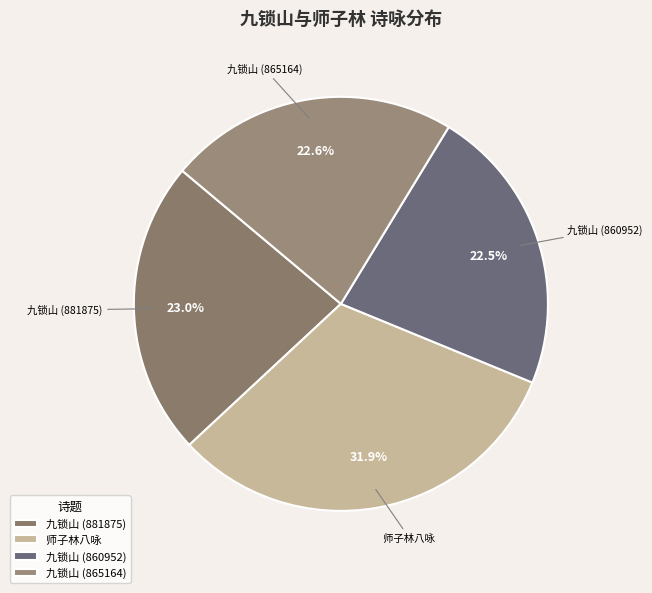

What is the largest slice in the pie chart?

师子林八咏